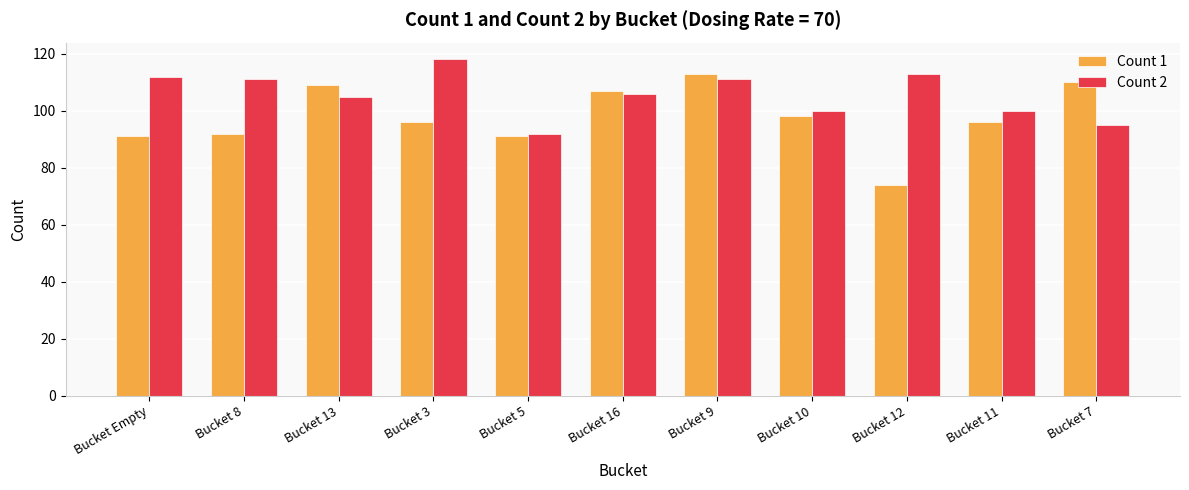

List the series in order of their overall mean, highest first.

Count 2, Count 1